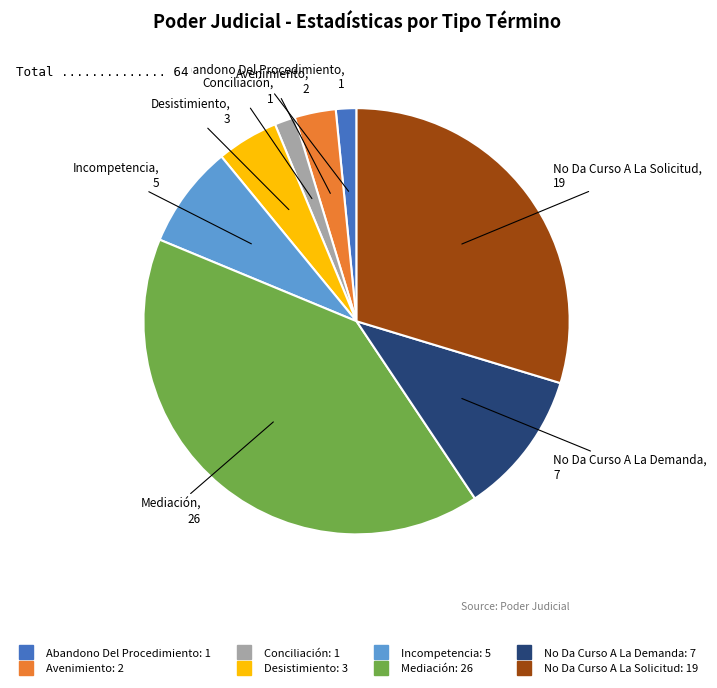

Approximately how many times larger is the value at Desistimiento compared to Conciliación?

3.0